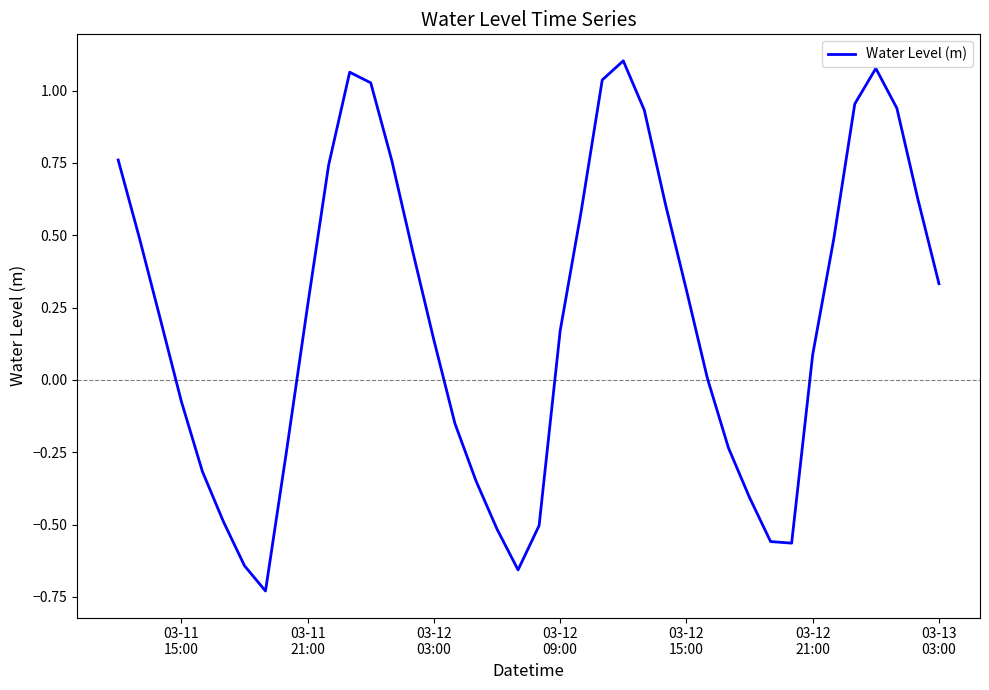

What is the sum of all values?

8.7